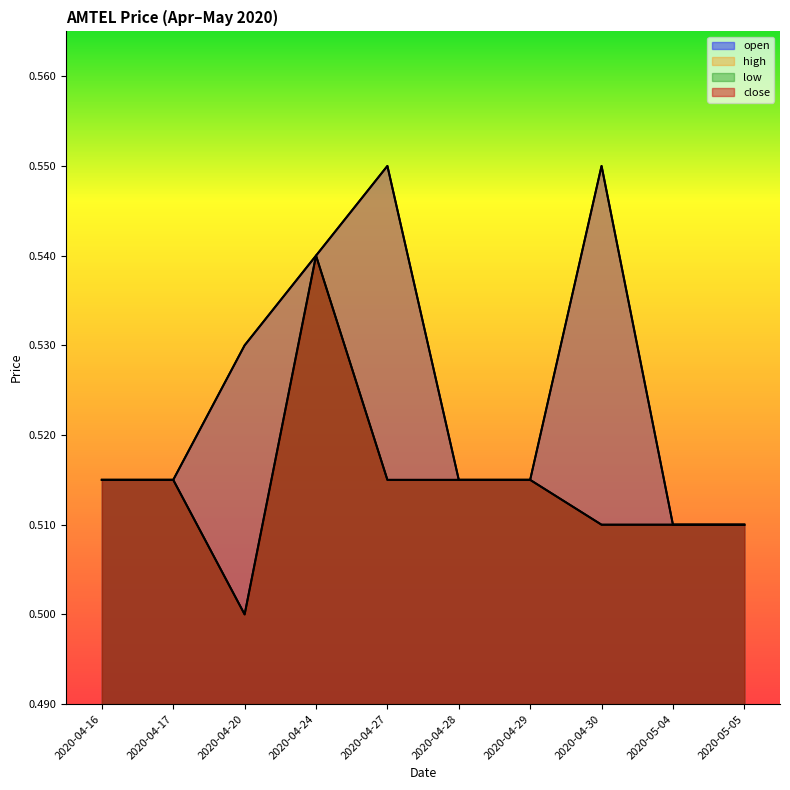

Which series has the largest range (max minus min)?

open